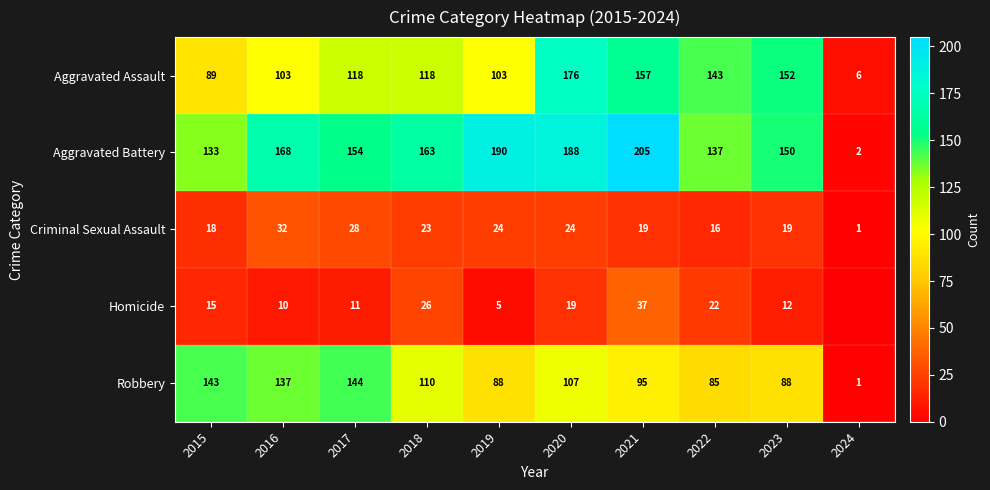

What is the spread (max minus min) of values at 2023?

140